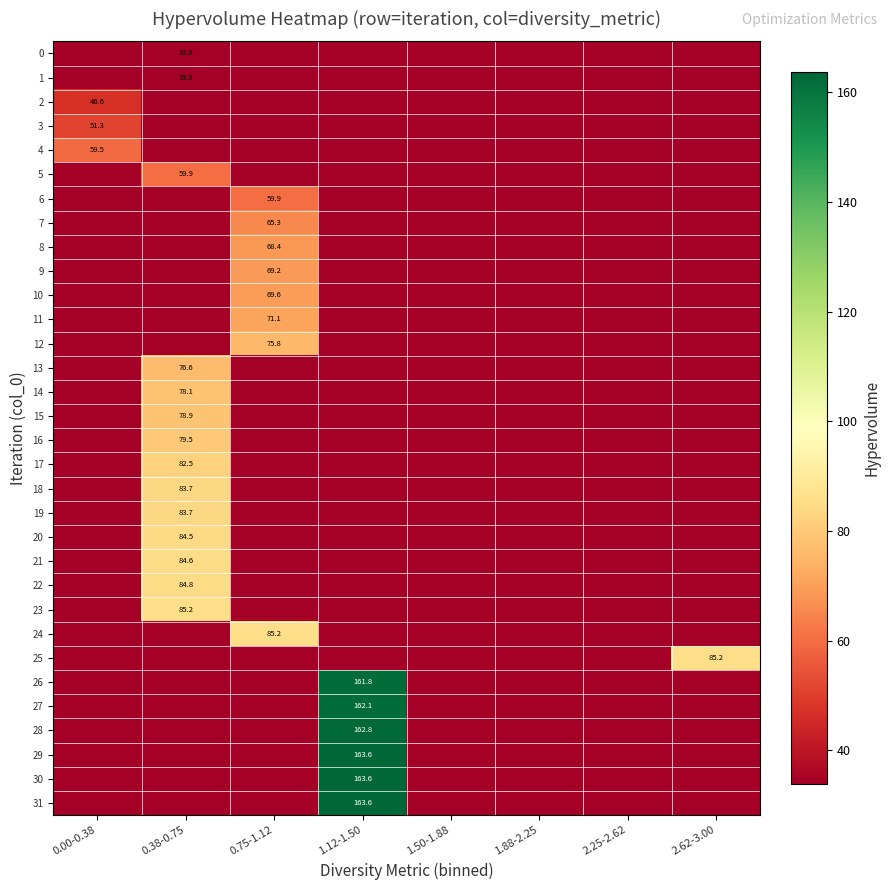

Rank the series by their maximum value, from highest to lowest.

29, 30, 31, 28, 27, 26, 24, 25, 23, 22, 21, 20, 18, 19, 17, 16, 15, 14, 13, 12, 11, 10, 9, 8, 7, 6, 5, 4, 3, 2, 0, 1